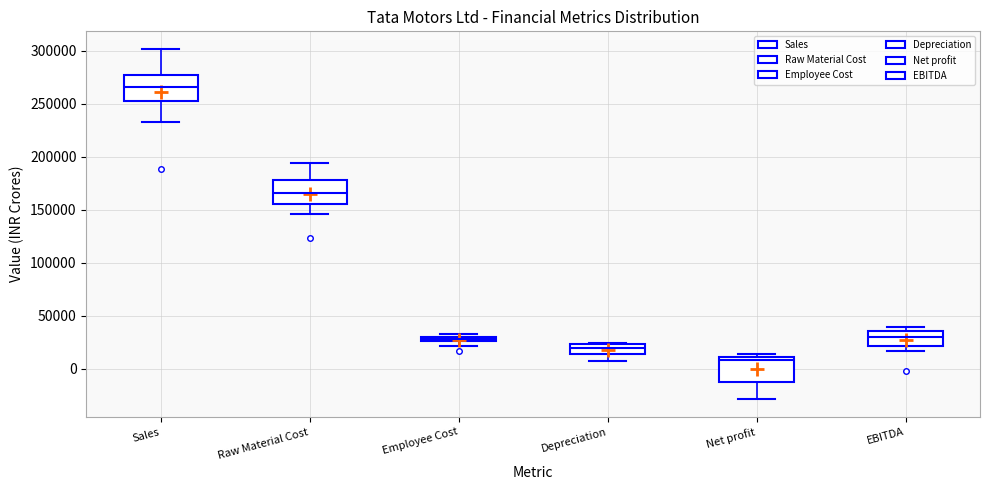

Where does the median line of the box for EBITDA sit on the y-axis? The values are not printed on the chart, so give them approximately, as read against the axis.

30000